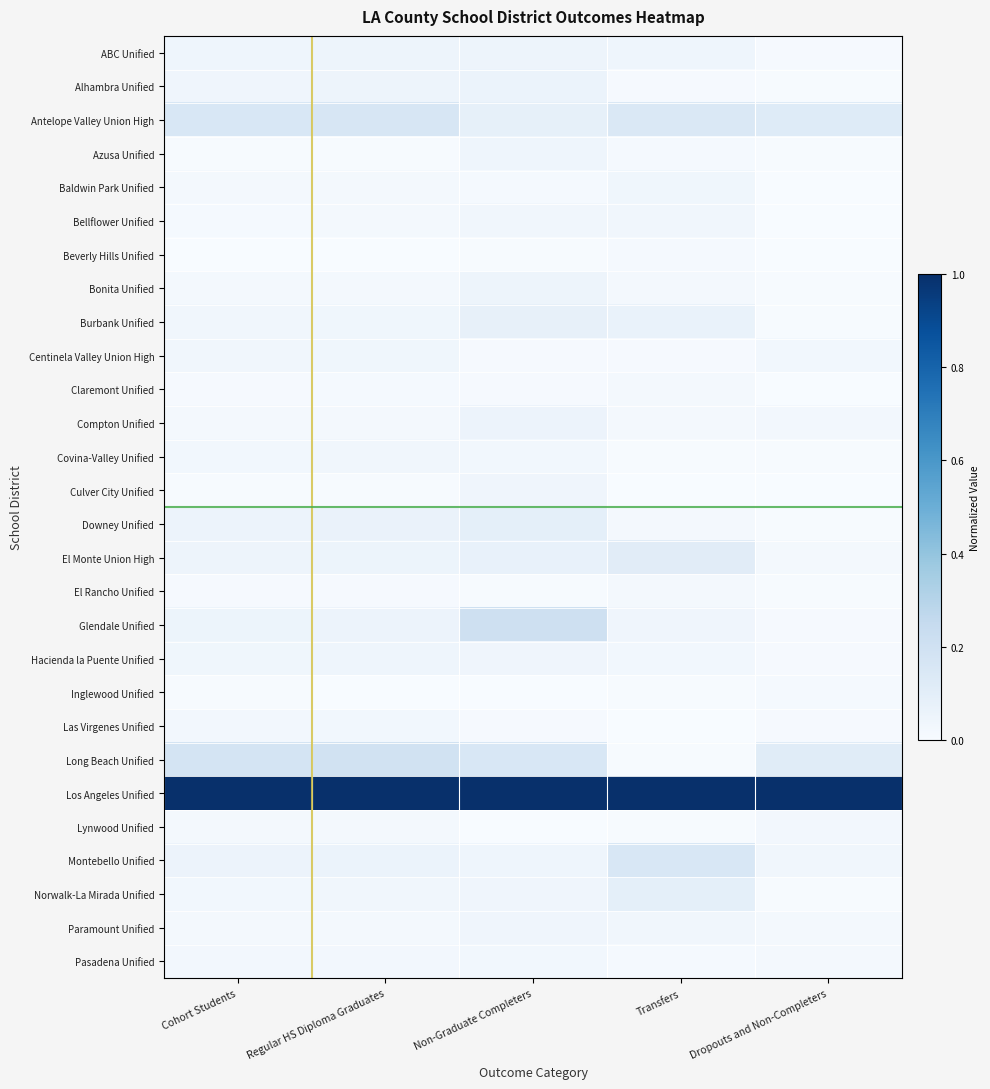

At which category does the chart reach its peak across all series?

Cohort Students